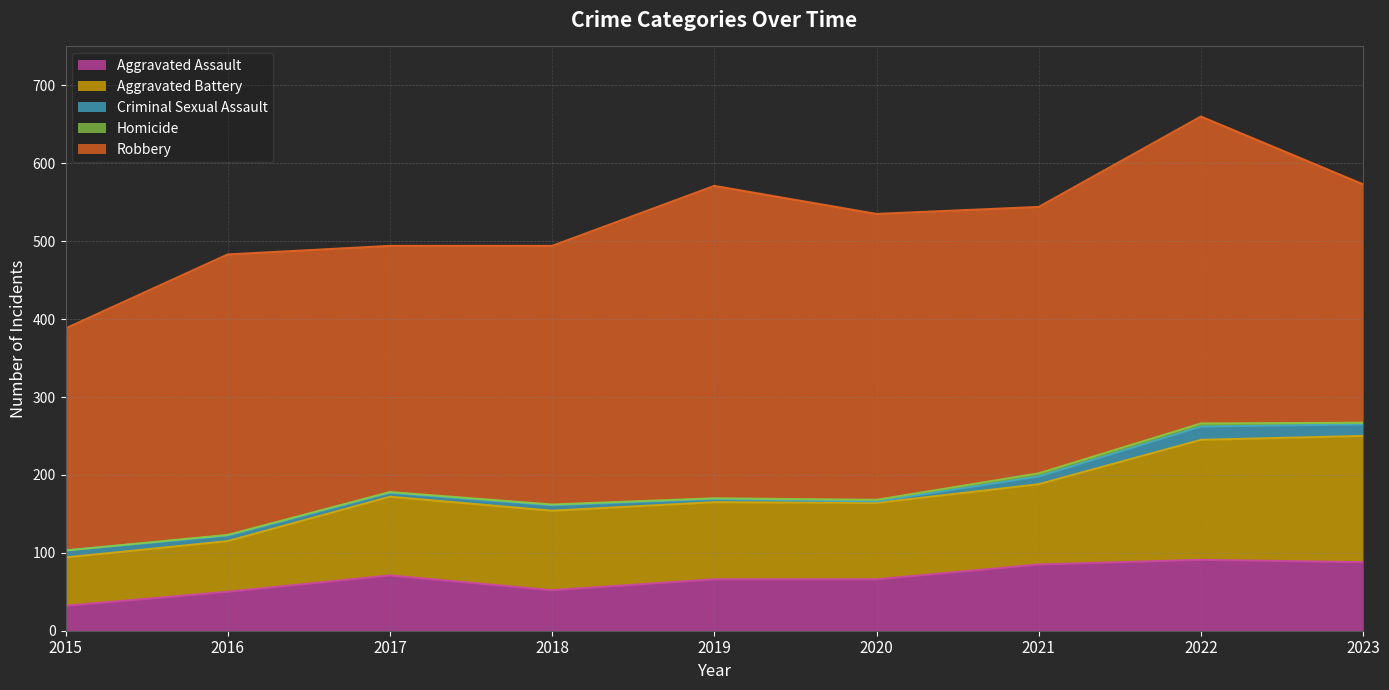

Where is Homicide nearest to the value 2?

2020